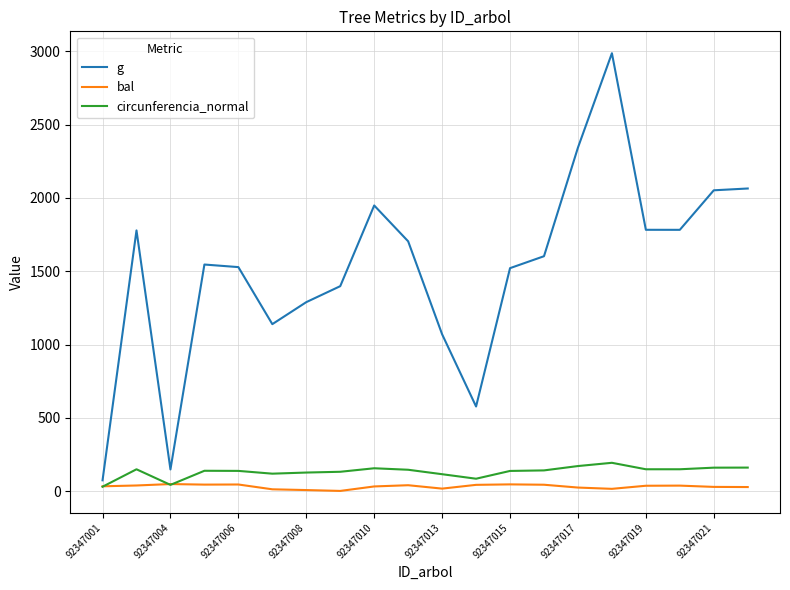

Which series has the largest range (max minus min)?

g